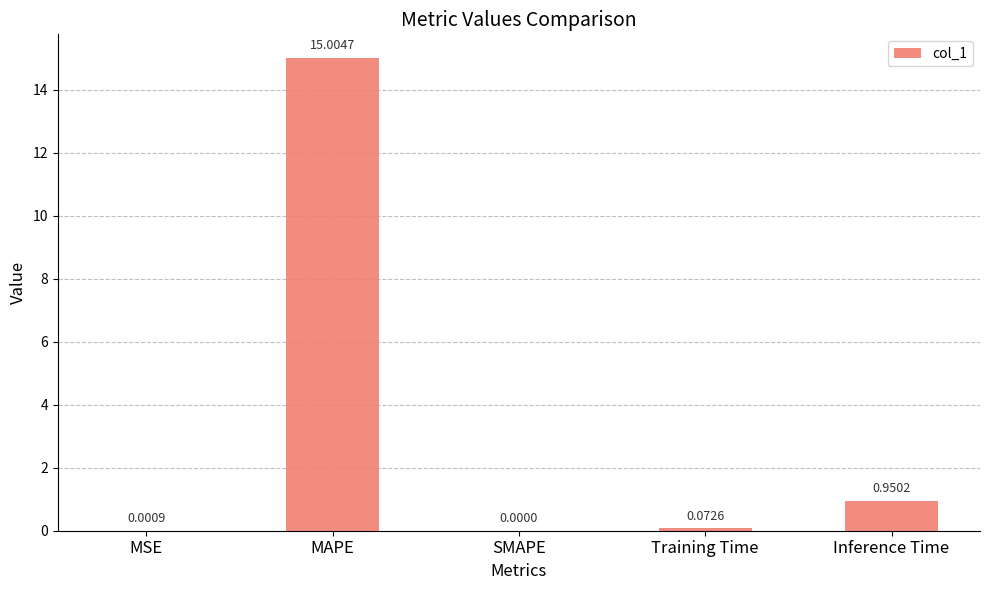

Between Inference Time and MAPE, which is larger?

MAPE